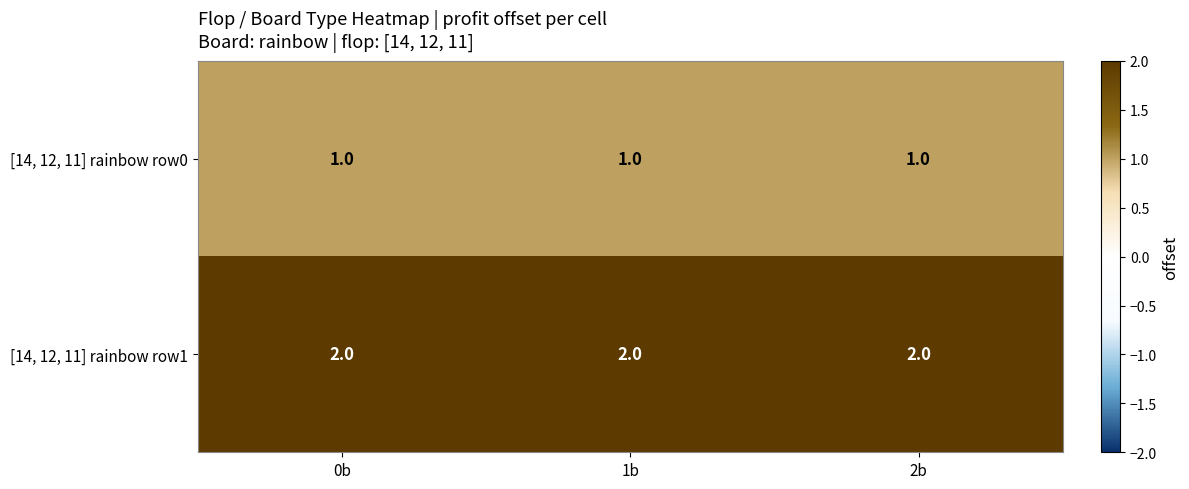

Rank the series by their maximum value, from lowest to highest.

[14, 12, 11] rainbow row0, [14, 12, 11] rainbow row1